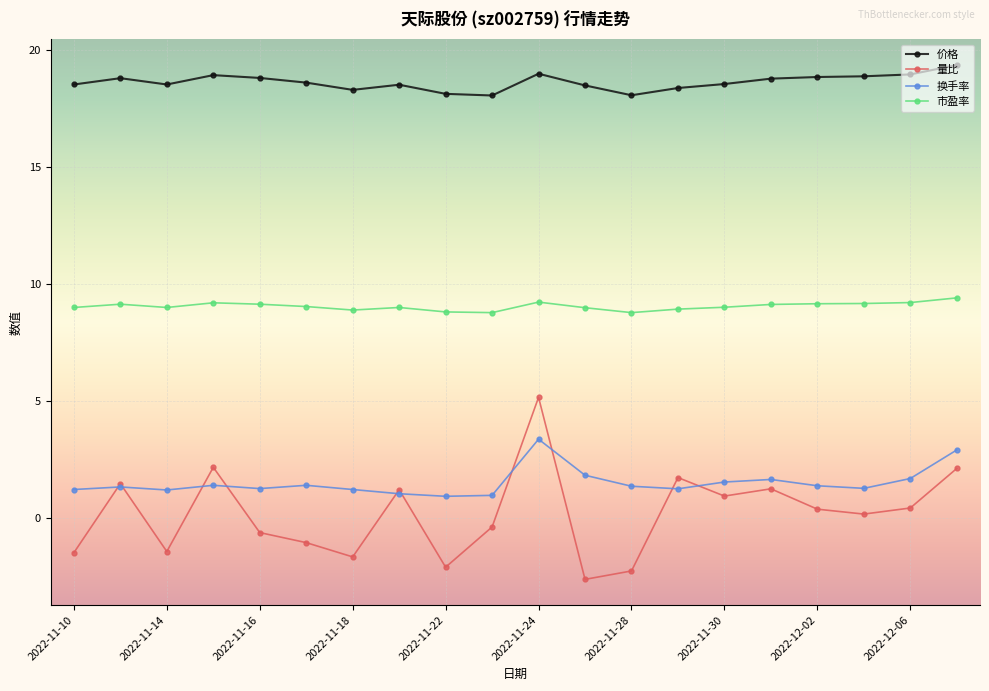

What is the greatest value displayed?

19.4